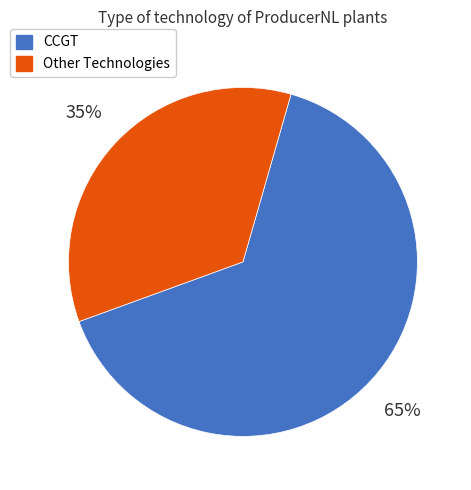

To the nearest percent, what is the average slice percentage?

50%